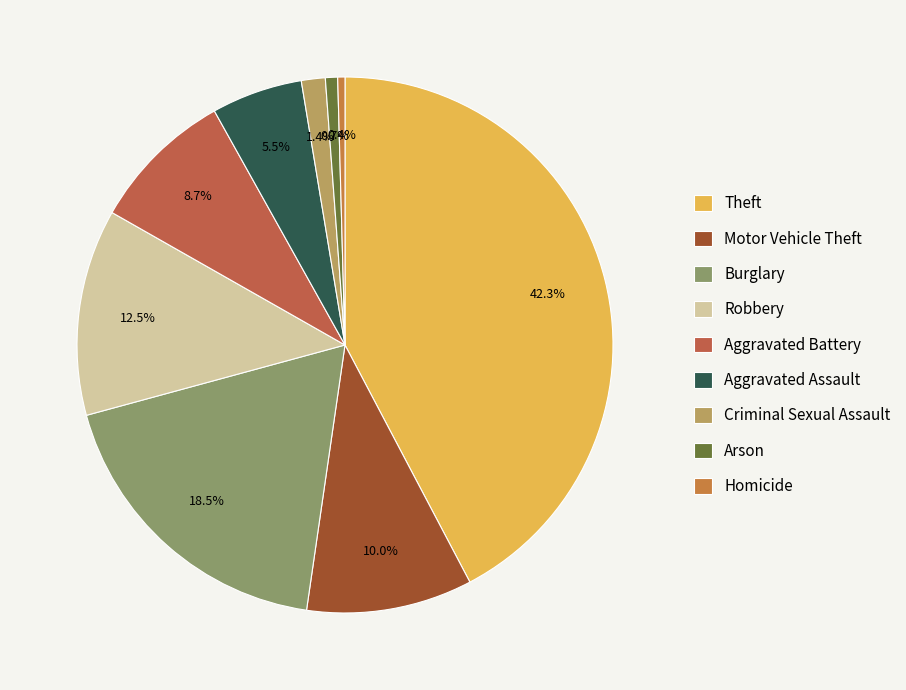

How many segments does this pie chart have?

9